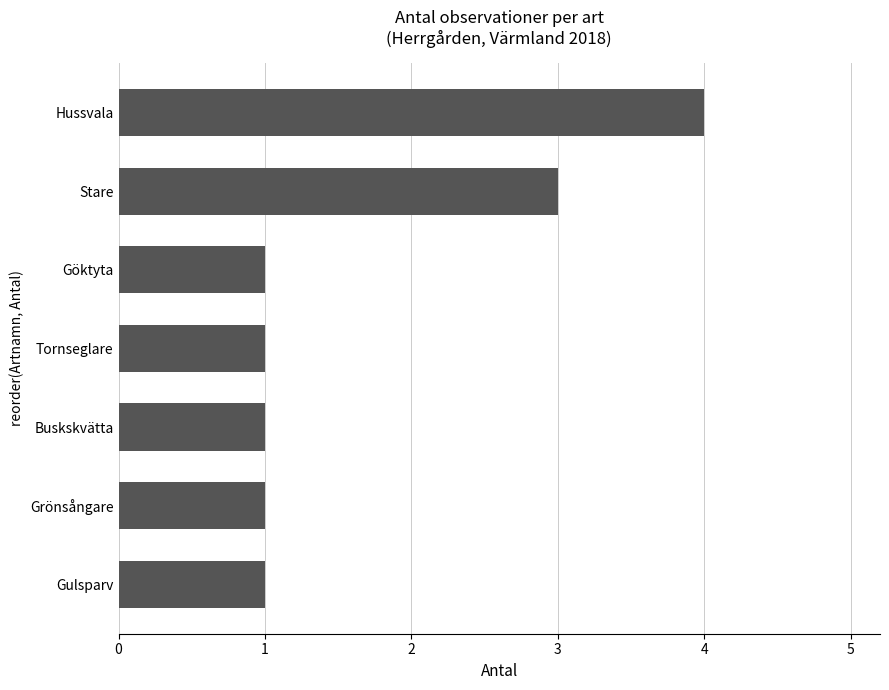

How many values are between 1 and 3?

6